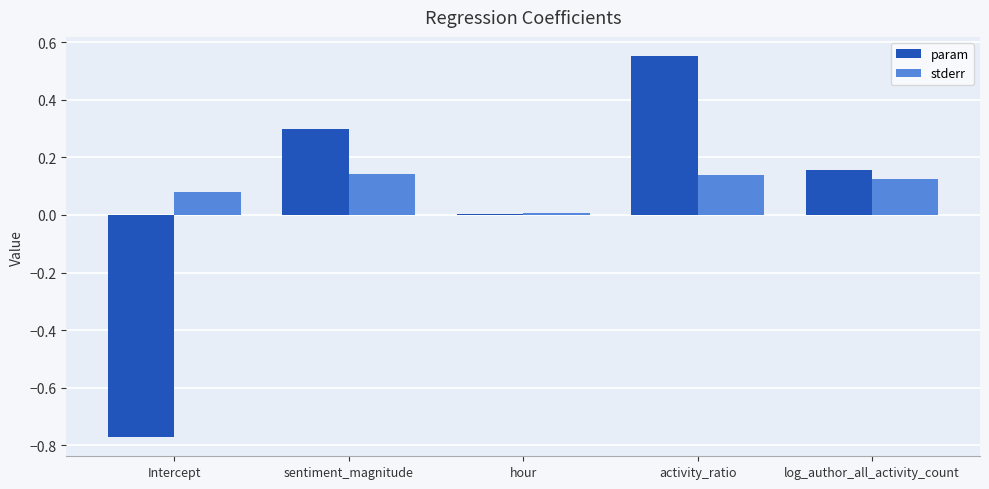

Are the bars grouped side by side (vs. stacked)?

Yes